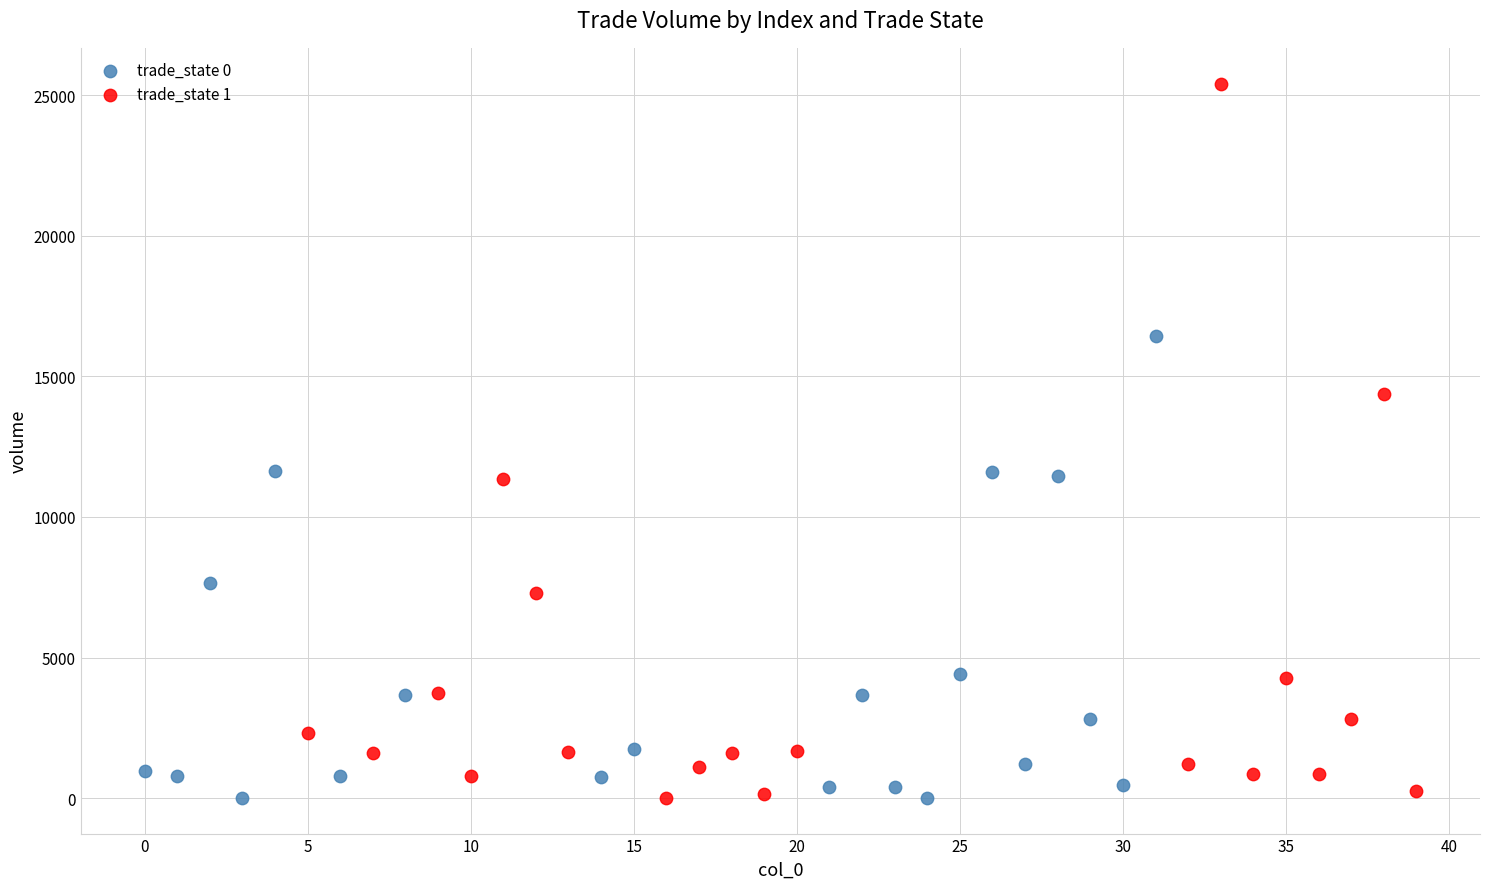

Which series has the widest spread of Y values?

trade_state 1